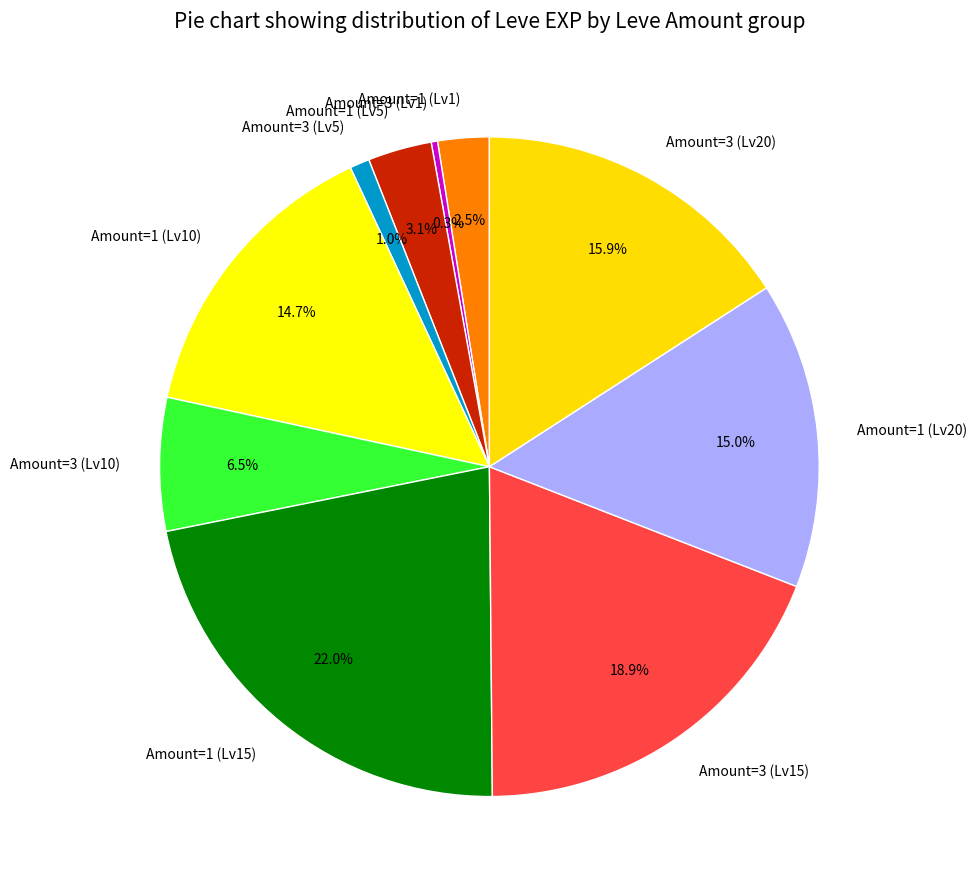

Count the number of slices in the pie.

10